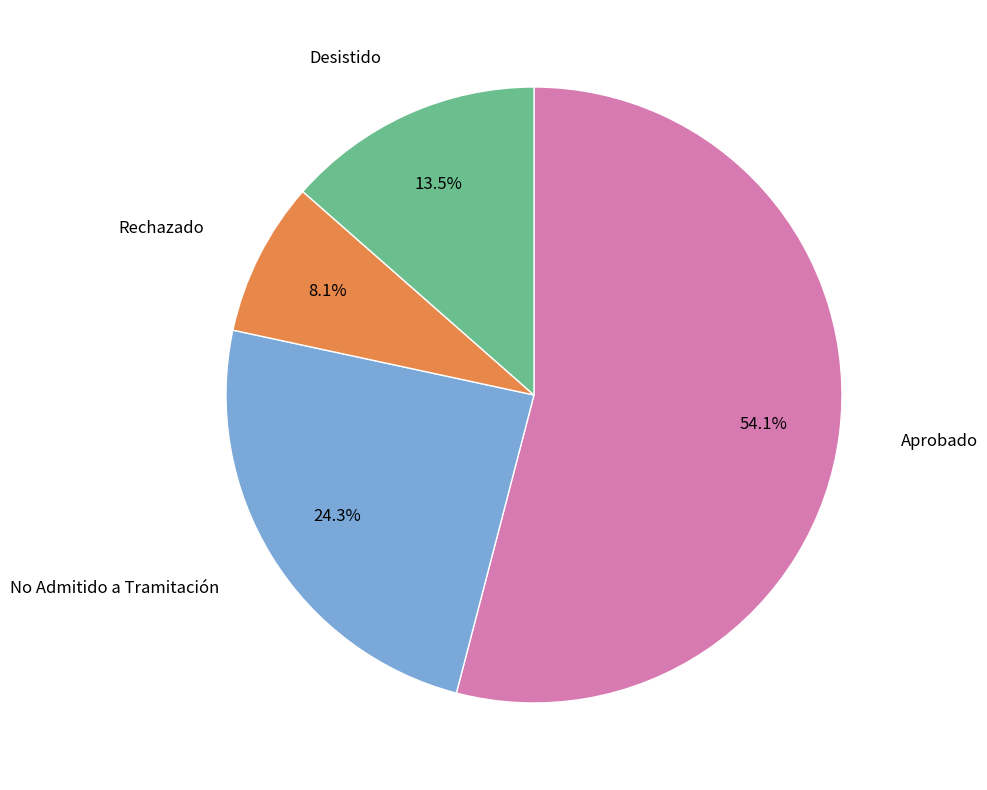

How many slices are in this pie chart?

4